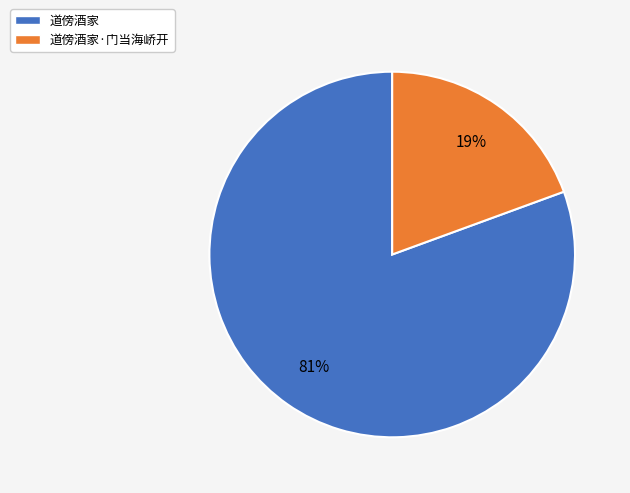

Count the number of slices in the pie.

2